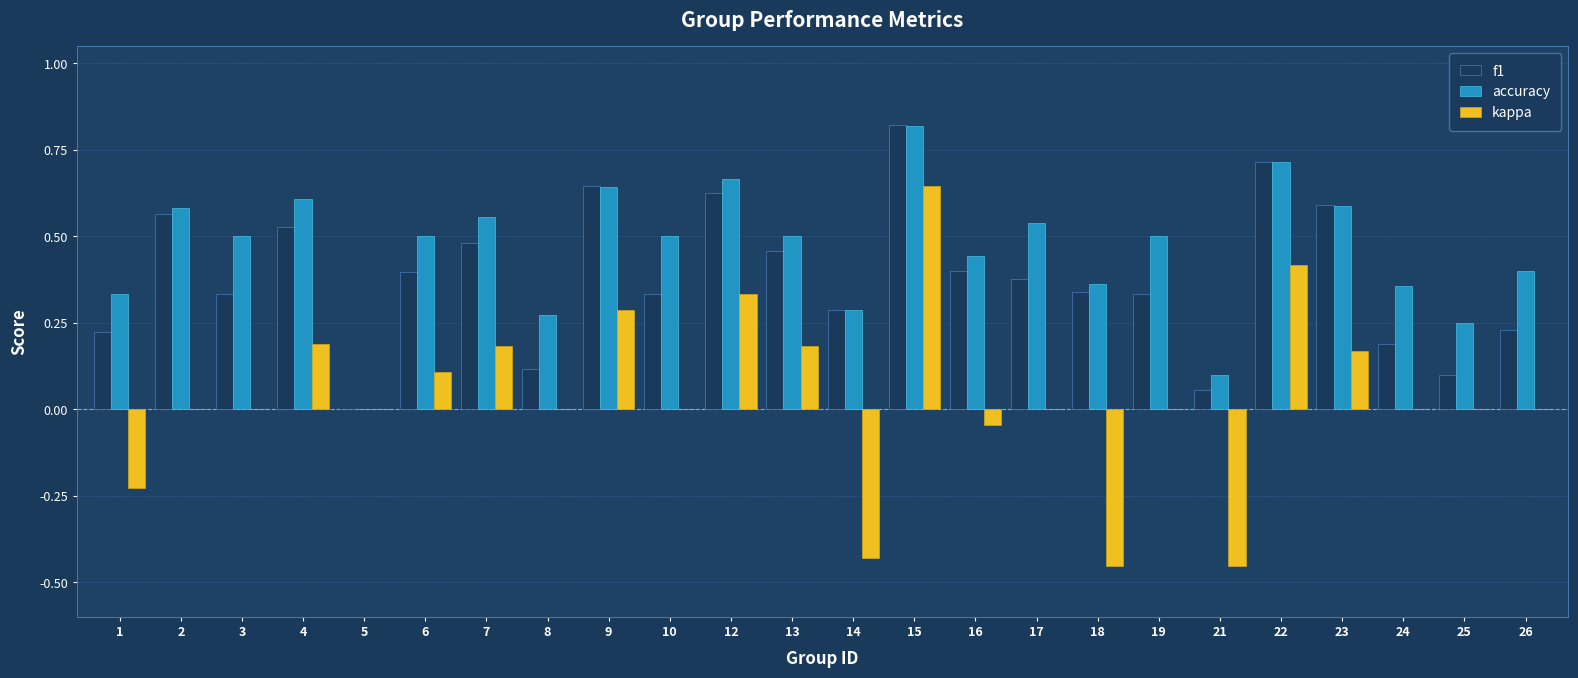

How many series are shown in this chart?

3